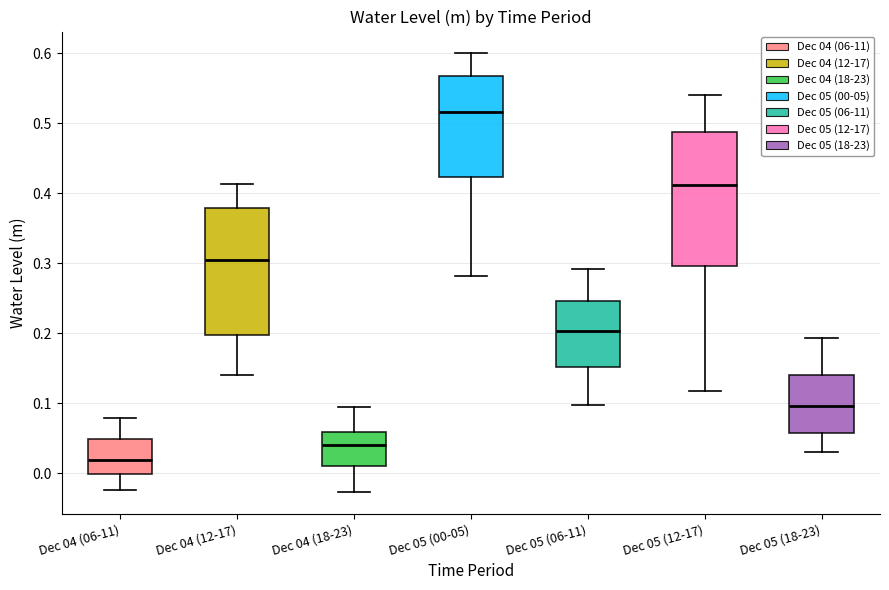

Reading left to right, read every box against the y-axis: the position of its median line, the range the box covers, and the ends of its whiskers. The values are not printed on the chart, so give them approximately, as read against the axis.

Dec 04 (06-11): median 0.02, box 0.00 to 0.05, whiskers -0.02 to 0.08
Dec 04 (12-17): median 0.30, box 0.20 to 0.38, whiskers 0.14 to 0.41
Dec 04 (18-23): median 0.04, box 0.01 to 0.06, whiskers -0.03 to 0.09
Dec 05 (00-05): median 0.52, box 0.42 to 0.57, whiskers 0.28 to 0.60
Dec 05 (06-11): median 0.20, box 0.15 to 0.25, whiskers 0.10 to 0.29
Dec 05 (12-17): median 0.41, box 0.30 to 0.49, whiskers 0.12 to 0.54
Dec 05 (18-23): median 0.10, box 0.06 to 0.14, whiskers 0.03 to 0.19